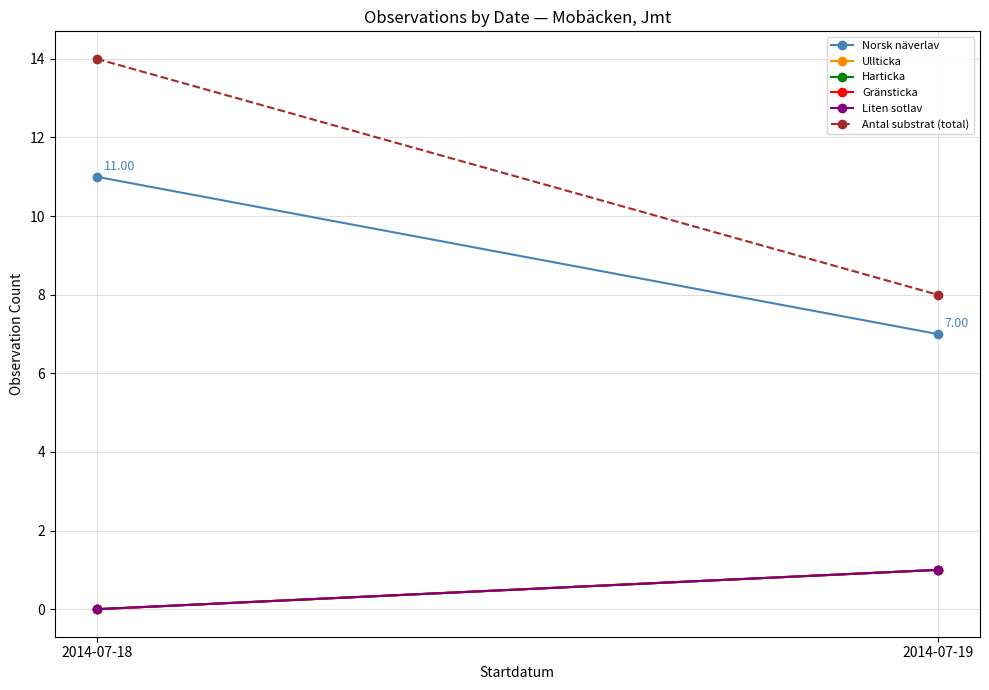

What is the value of the Norsk näverlav point at the 1st from the left?

11